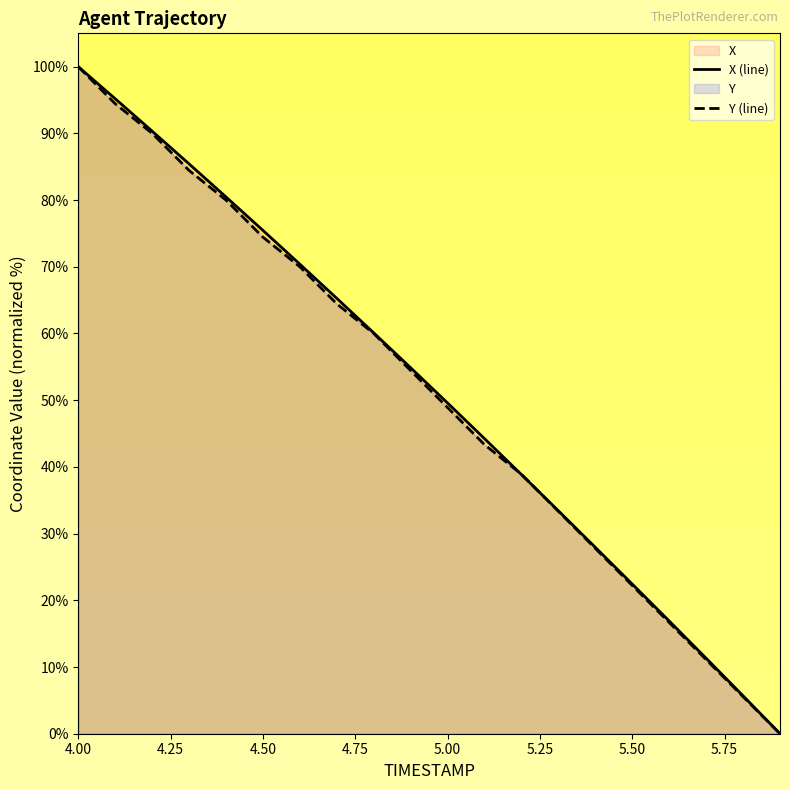

What is the total value across all series at 5.00?

98.5